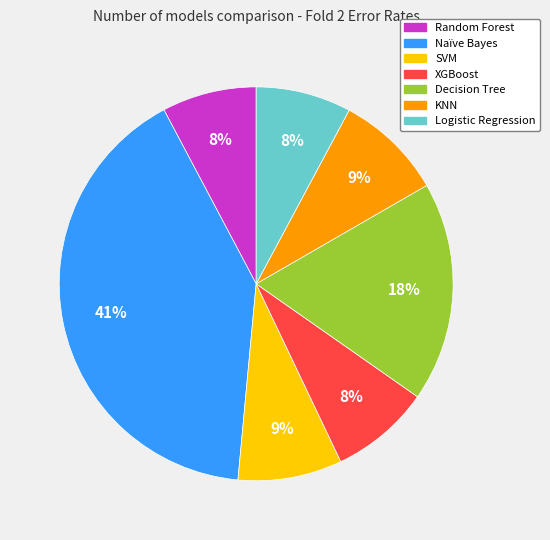

What percentage is the KNN slice, to the nearest percent?

9%